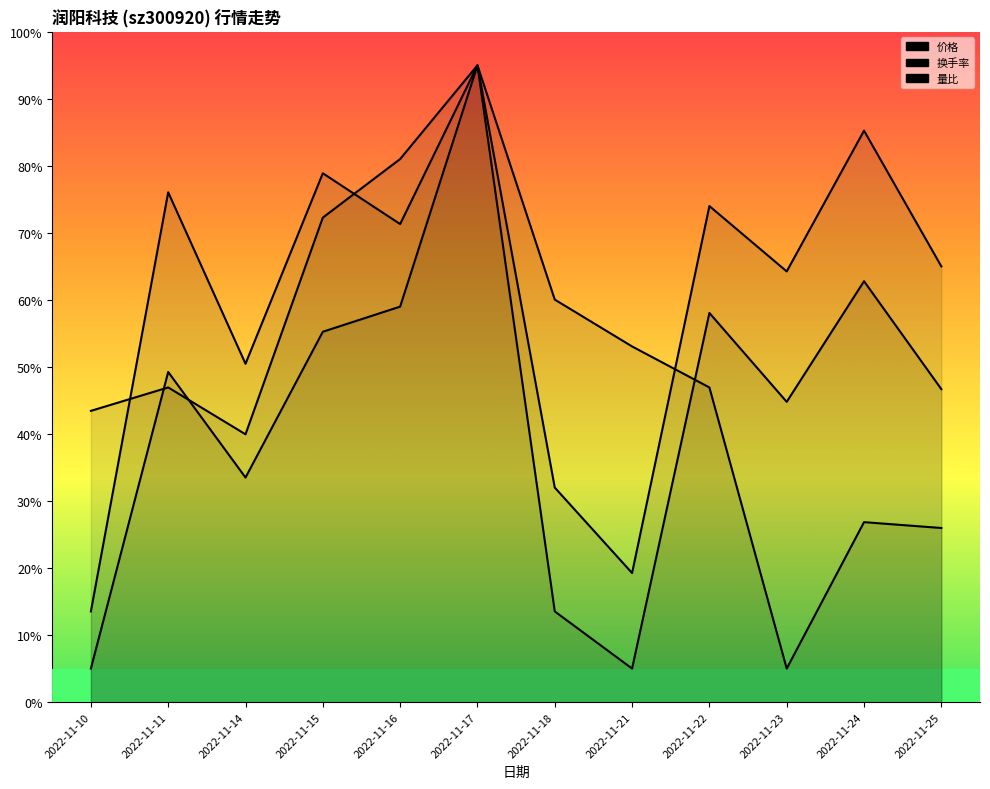

Which category has the highest value across all series?

2022-11-17